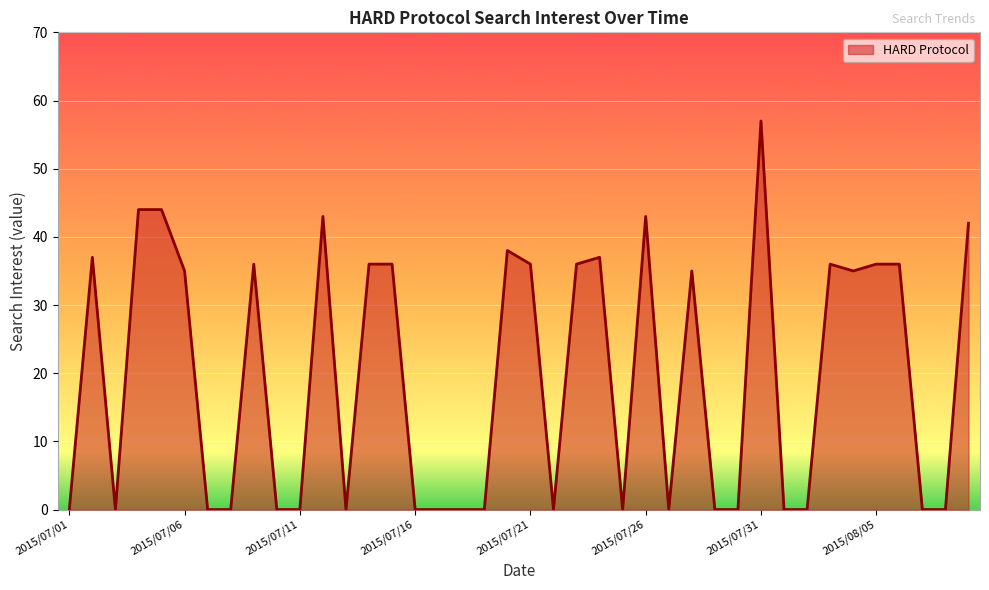

What is the maximum value shown in the chart?

57